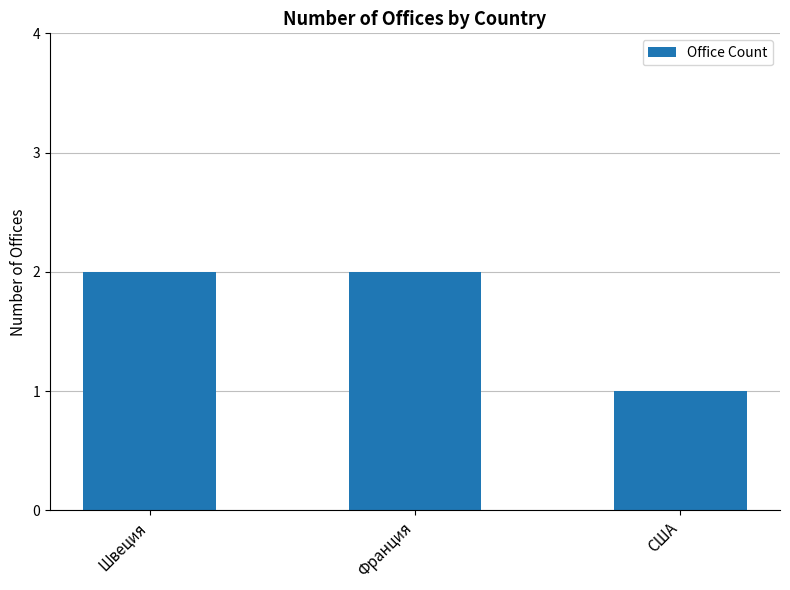

True or false: the data shows 2 at США.

False